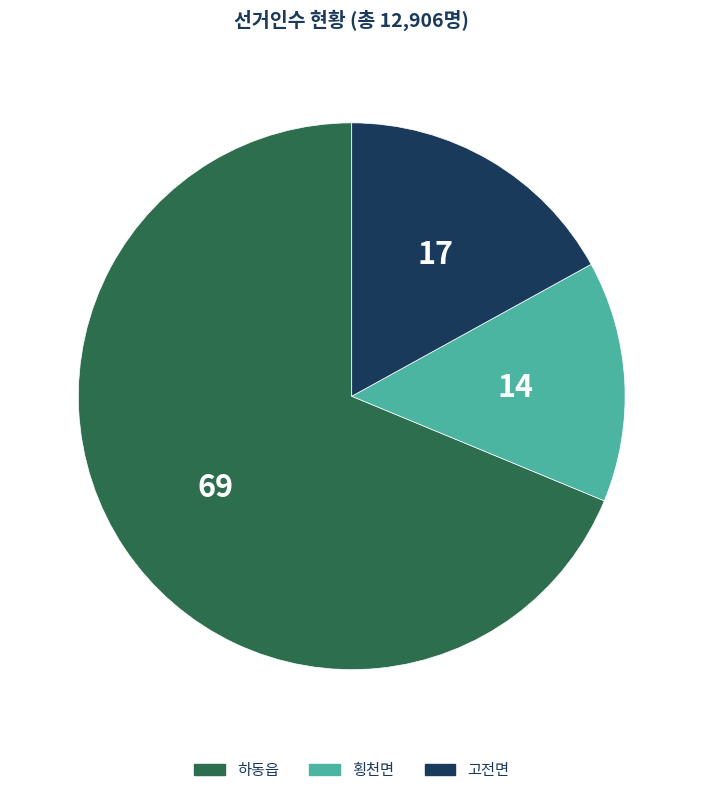

Which category has the biggest portion of the pie?

하동읍